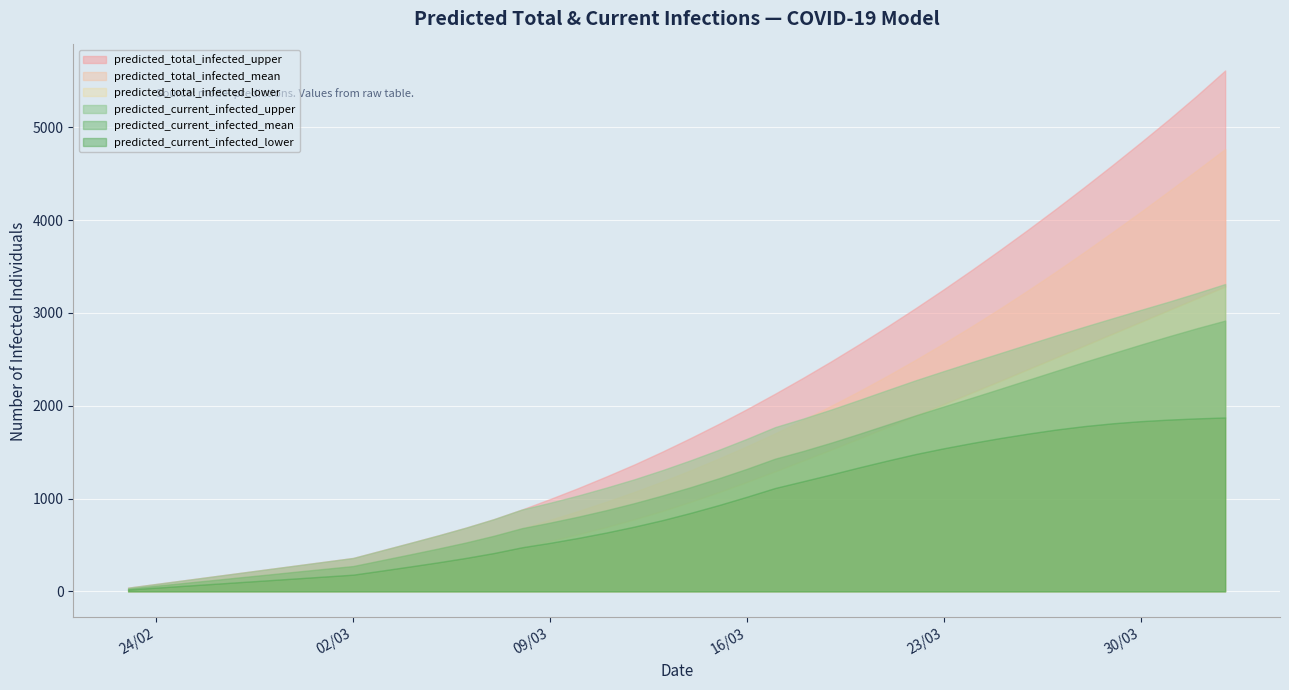

Which series has the largest total across all categories?

predicted_total_infected_upper